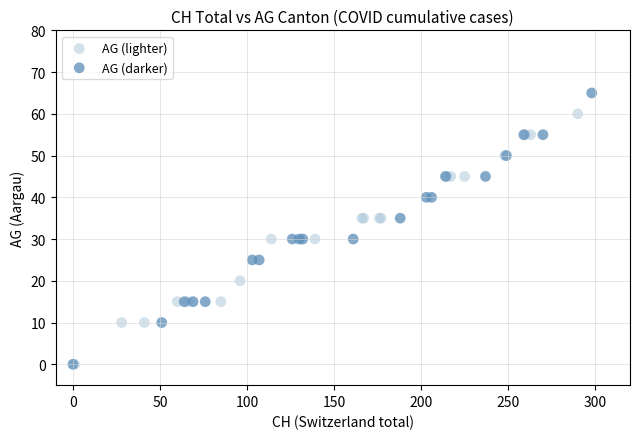

Which series reaches the maximum Y coordinate?

AG (darker)